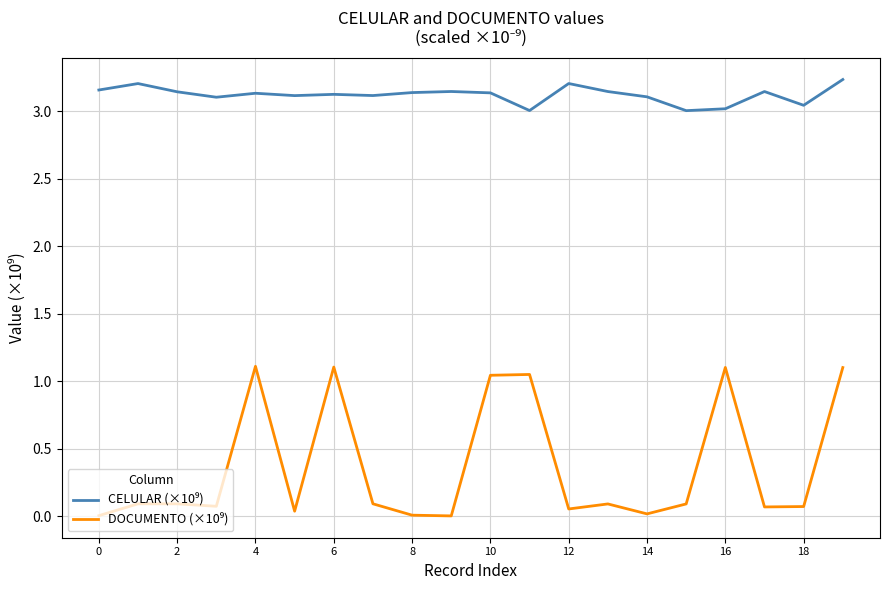

Does the chart display data point markers on the line(s)?

No